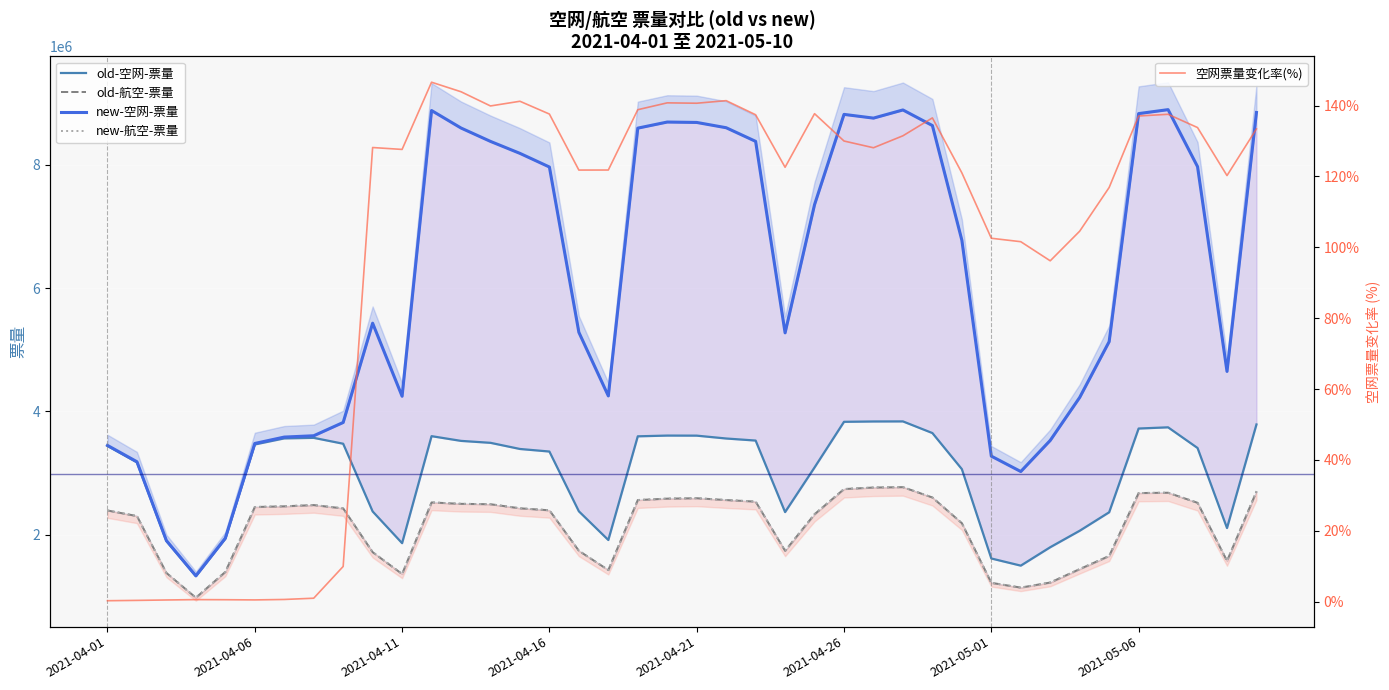

At which category does the chart reach its minimum across all series?

2021-04-01